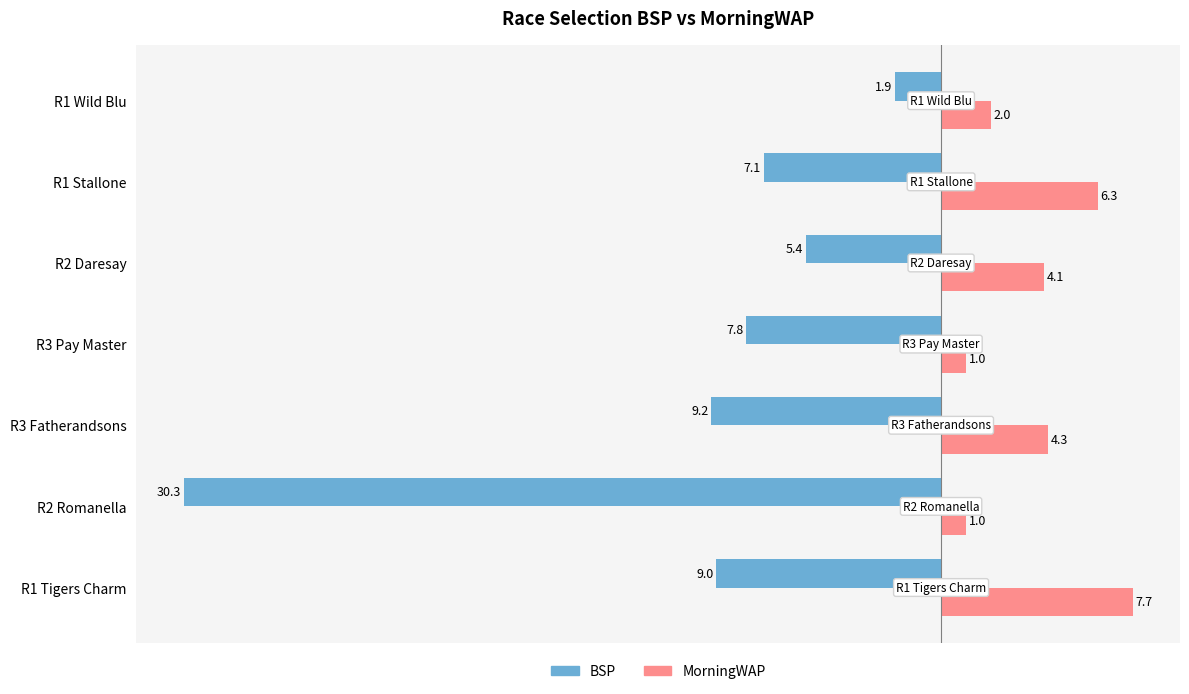

True or false: MorningWAP has a value of 1.0 at R3 Pay Master.

True